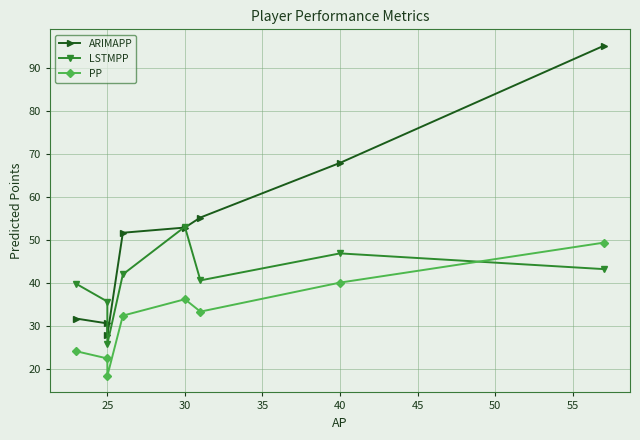

In LSTMPP, how many points are lower than both neighbors (excluding endpoints)?

2